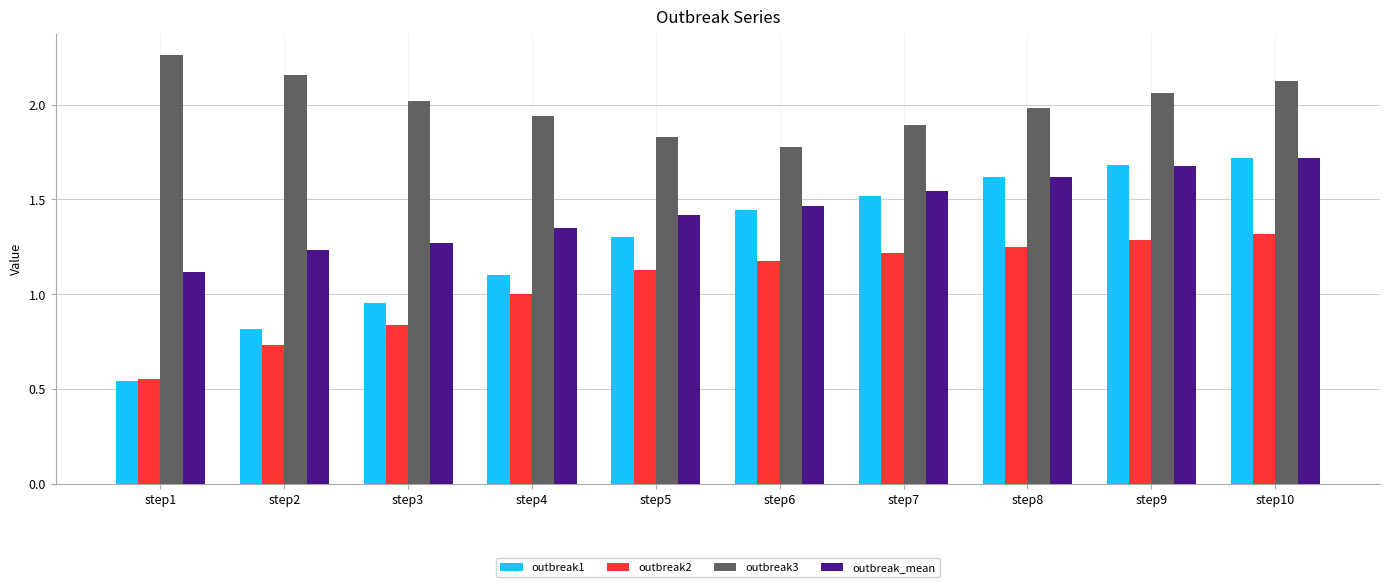

The outbreak_mean series shows 3.0 at step9. True or false?

False